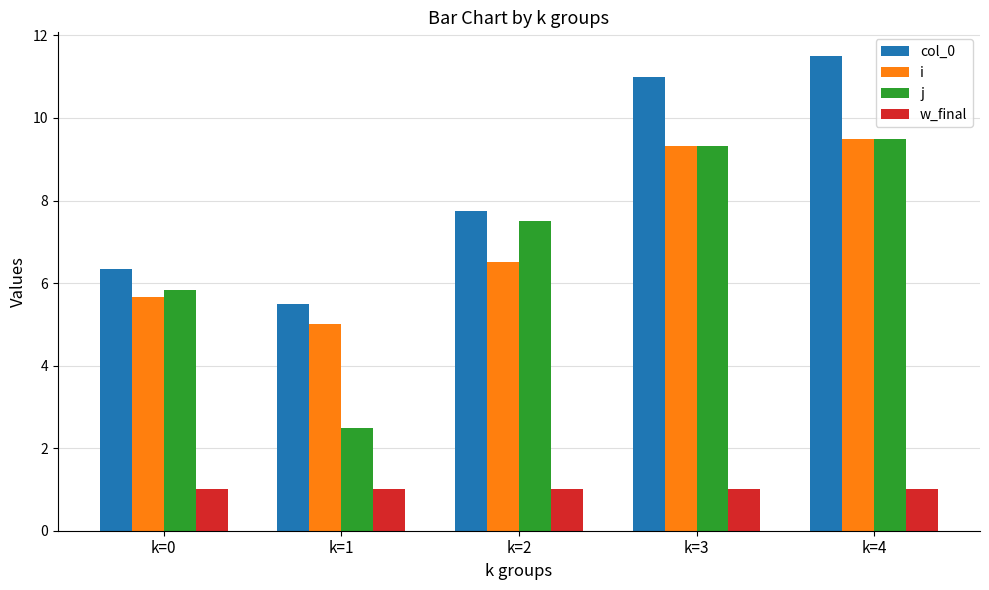

What is the maximum value for col_0?

11.5